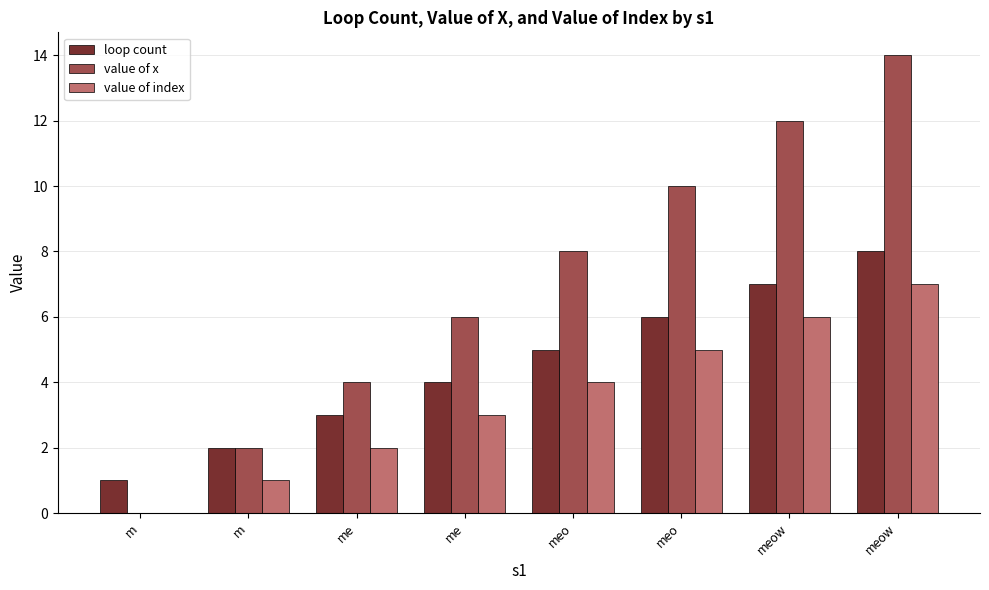

What is the total value across all series at meow?

25